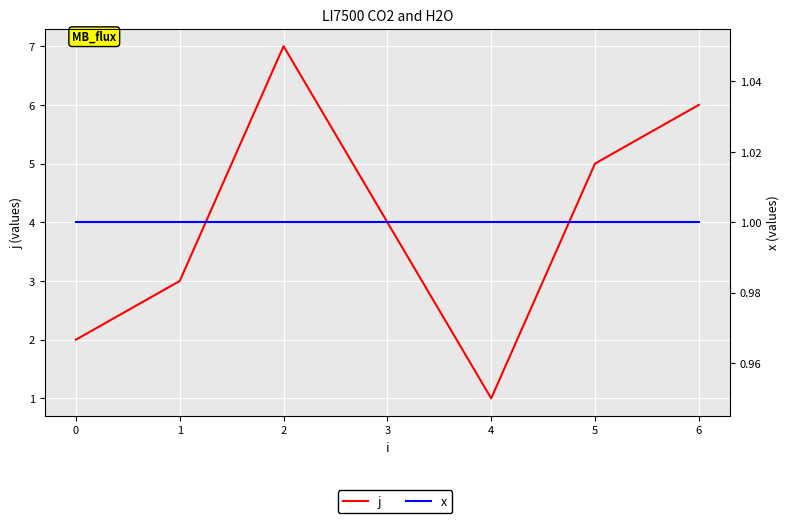

What is the average value of the x series?

1